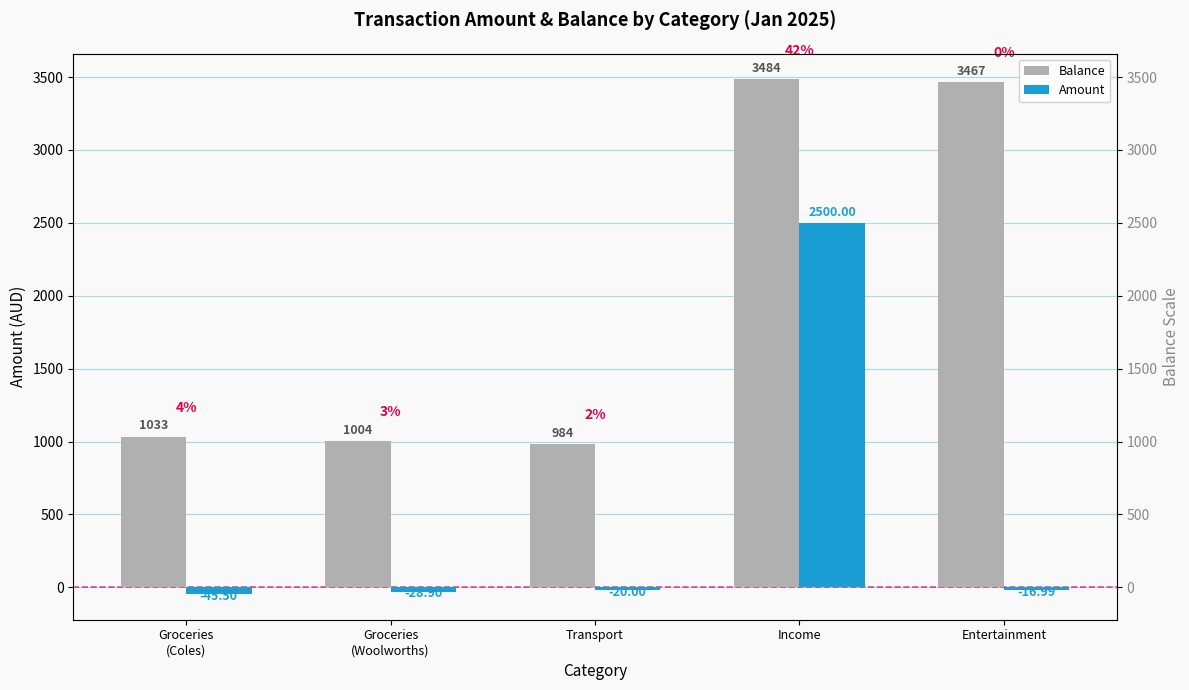

Rank the series by their maximum value, from lowest to highest.

Amount, Balance